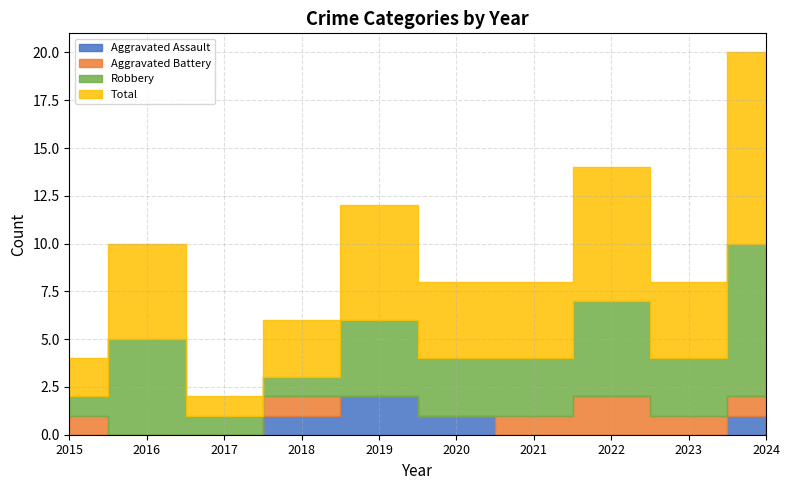

List the series in order of their peak value, highest first.

Total, Robbery, Aggravated Assault, Aggravated Battery